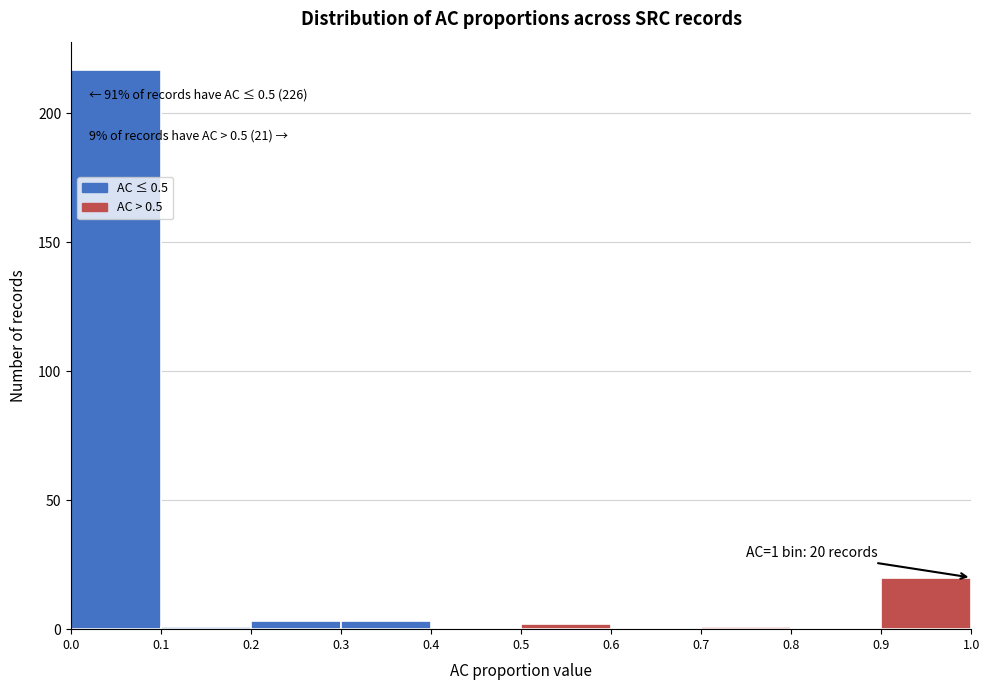

Over which range of the x-axis is the bar tallest?

0.0 to 0.1